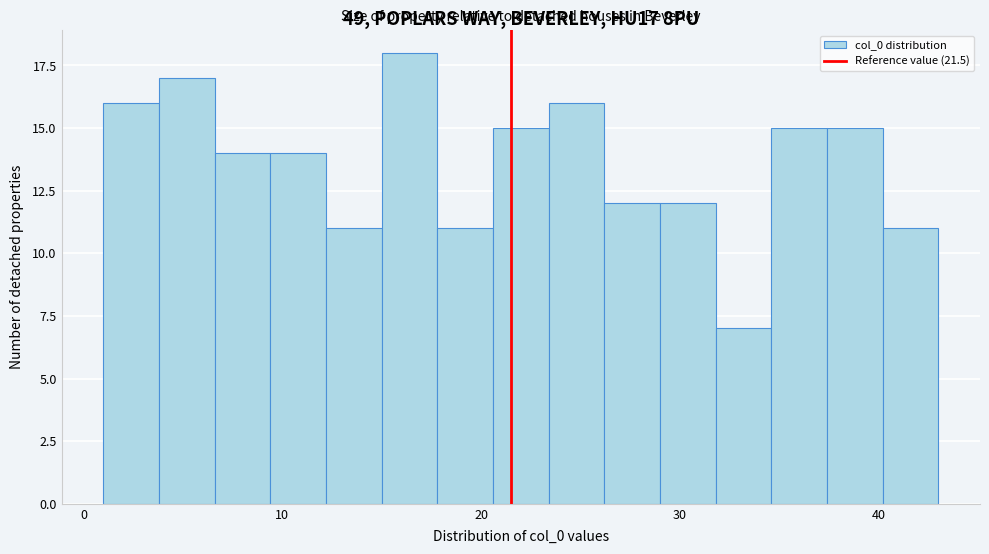

Read against the x-axis, roughly where is the centre of the tallest bar?

16